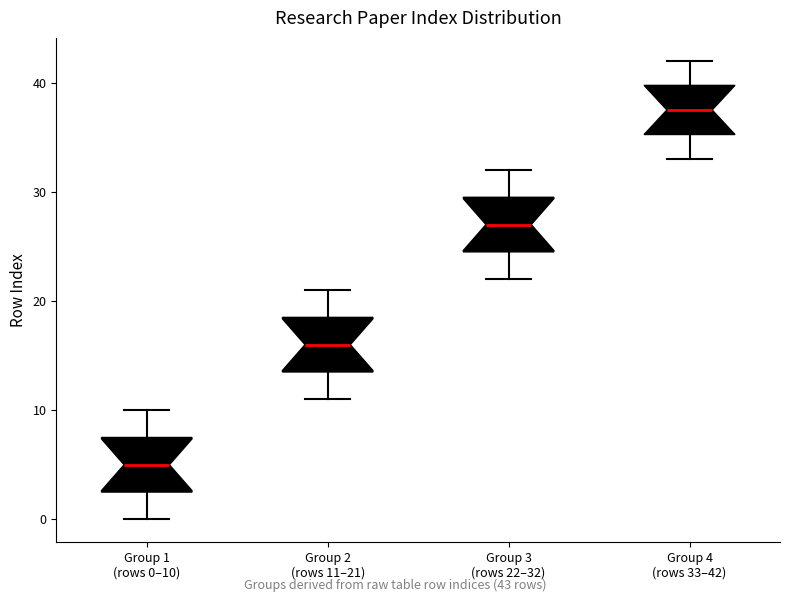

Reading left to right, read every box against the y-axis: the position of its median line, the range the box covers, and the ends of its whiskers. The values are not printed on the chart, so give them approximately, as read against the axis.

Group 1 (rows 0–10): median 5, box 3 to 8, whiskers 0 to 10
Group 2 (rows 11–21): median 16, box 14 to 19, whiskers 11 to 21
Group 3 (rows 22–32): median 27, box 25 to 30, whiskers 22 to 32
Group 4 (rows 33–42): median 38, box 35 to 40, whiskers 33 to 42